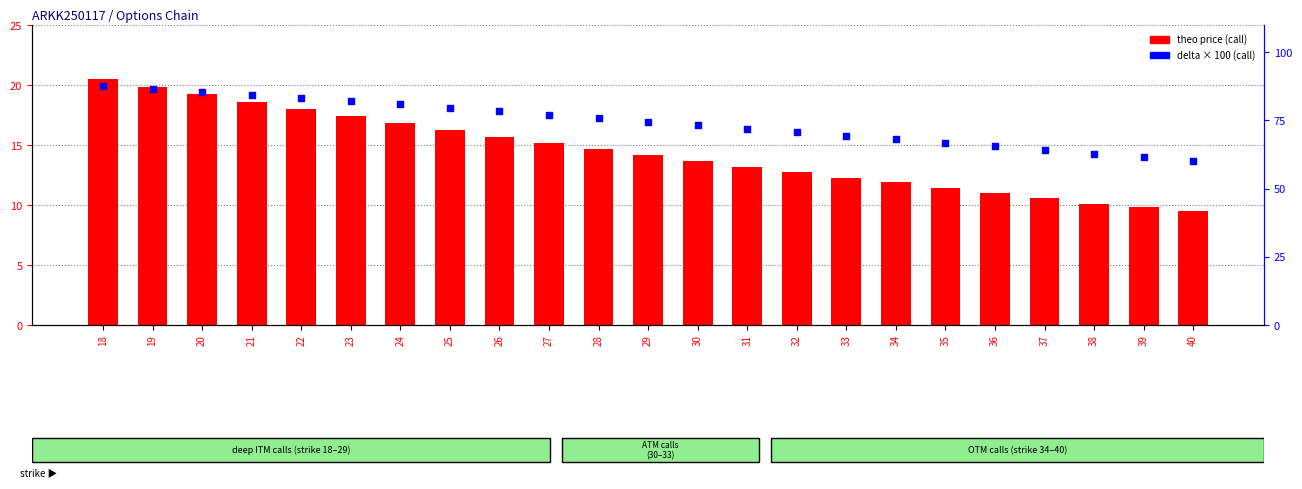

Which series reaches the maximum Y coordinate?

delta×100 (call)